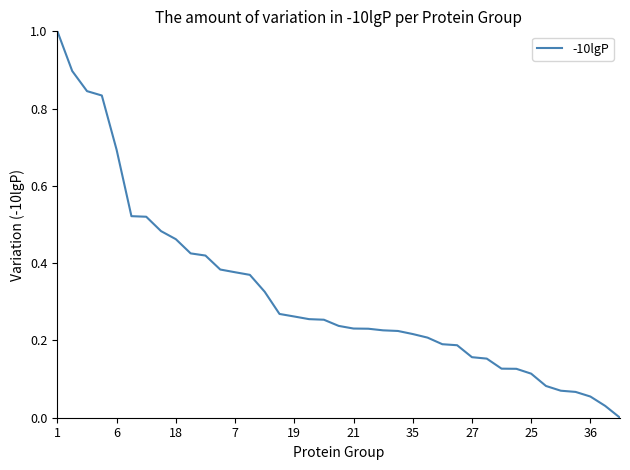

What is the greatest value displayed?

1.0